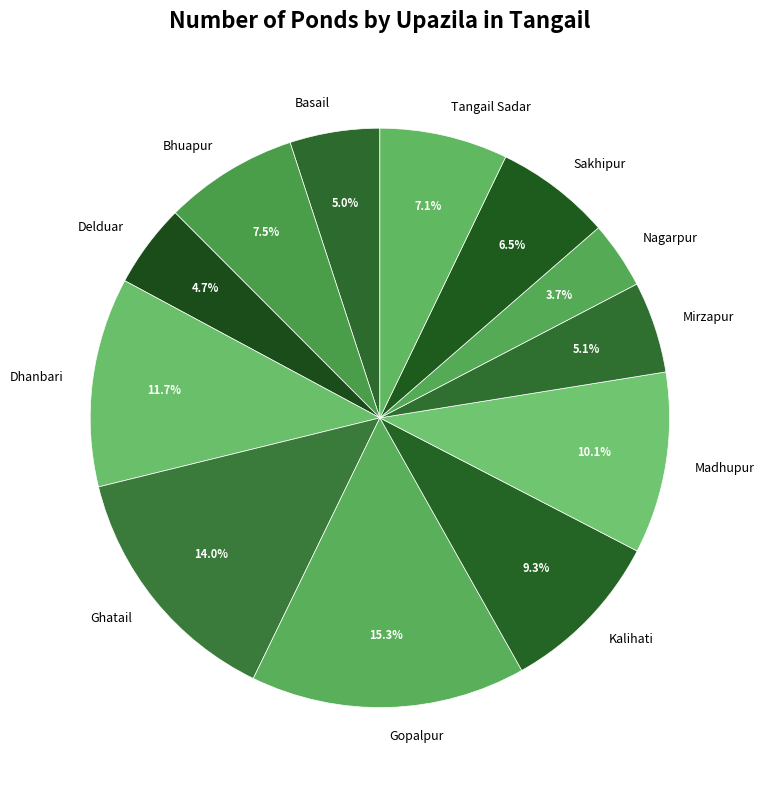

What percentage is the Basail slice, to the nearest percent?

5%